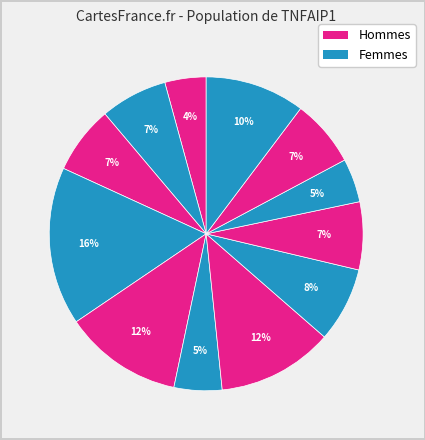

Count the number of slices in the pie.

12